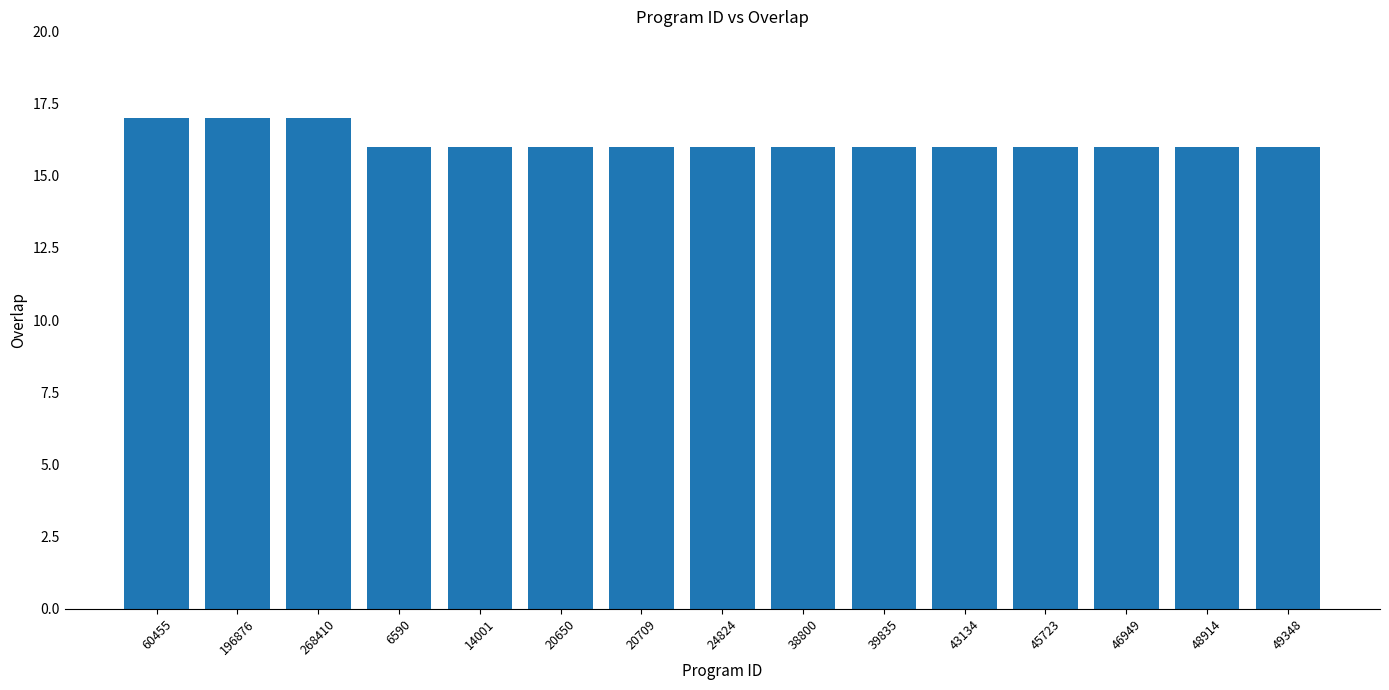

What is the label of the 11th bar from the right?

14001